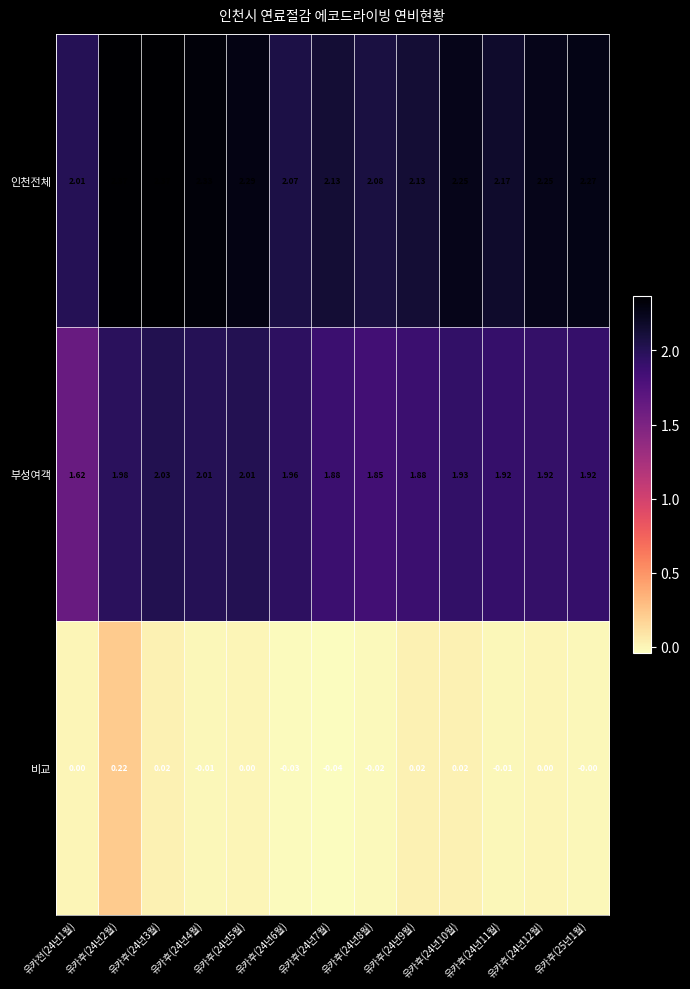

Rank the series by their maximum value, from lowest to highest.

비교, 부성여객, 인천전체